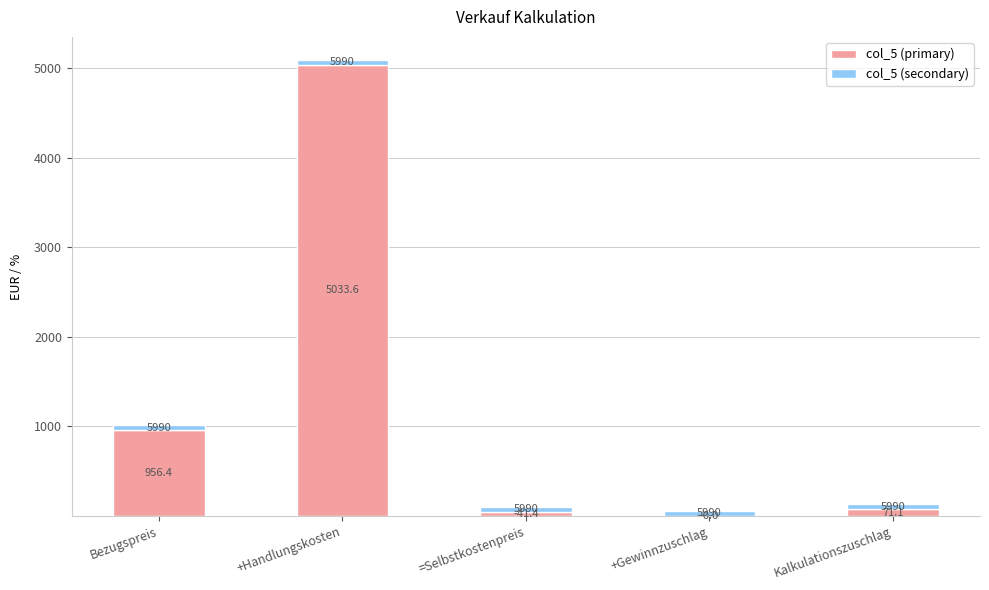

What are all the series names shown in the legend?

col_5 (primary), col_5 (secondary)